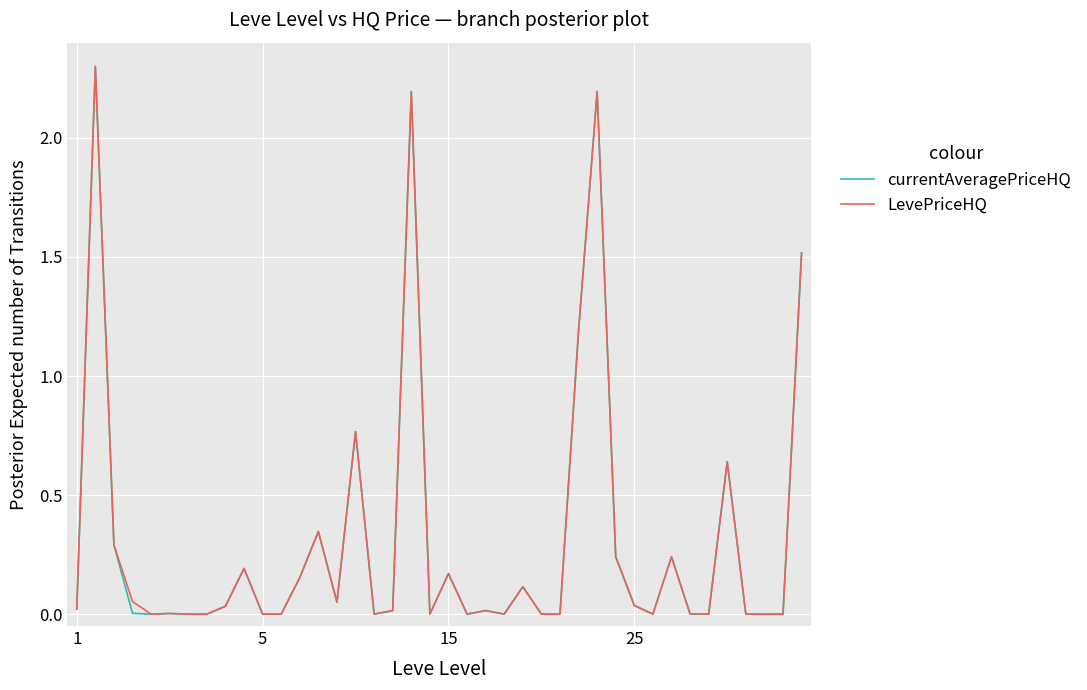

What is the highest value of the LevePriceHQ series?

2.3